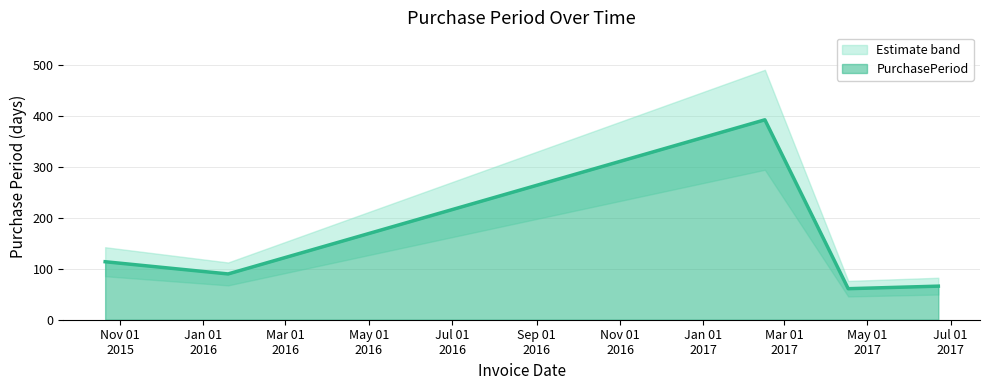

What is the value of the 2nd point from the left?

90